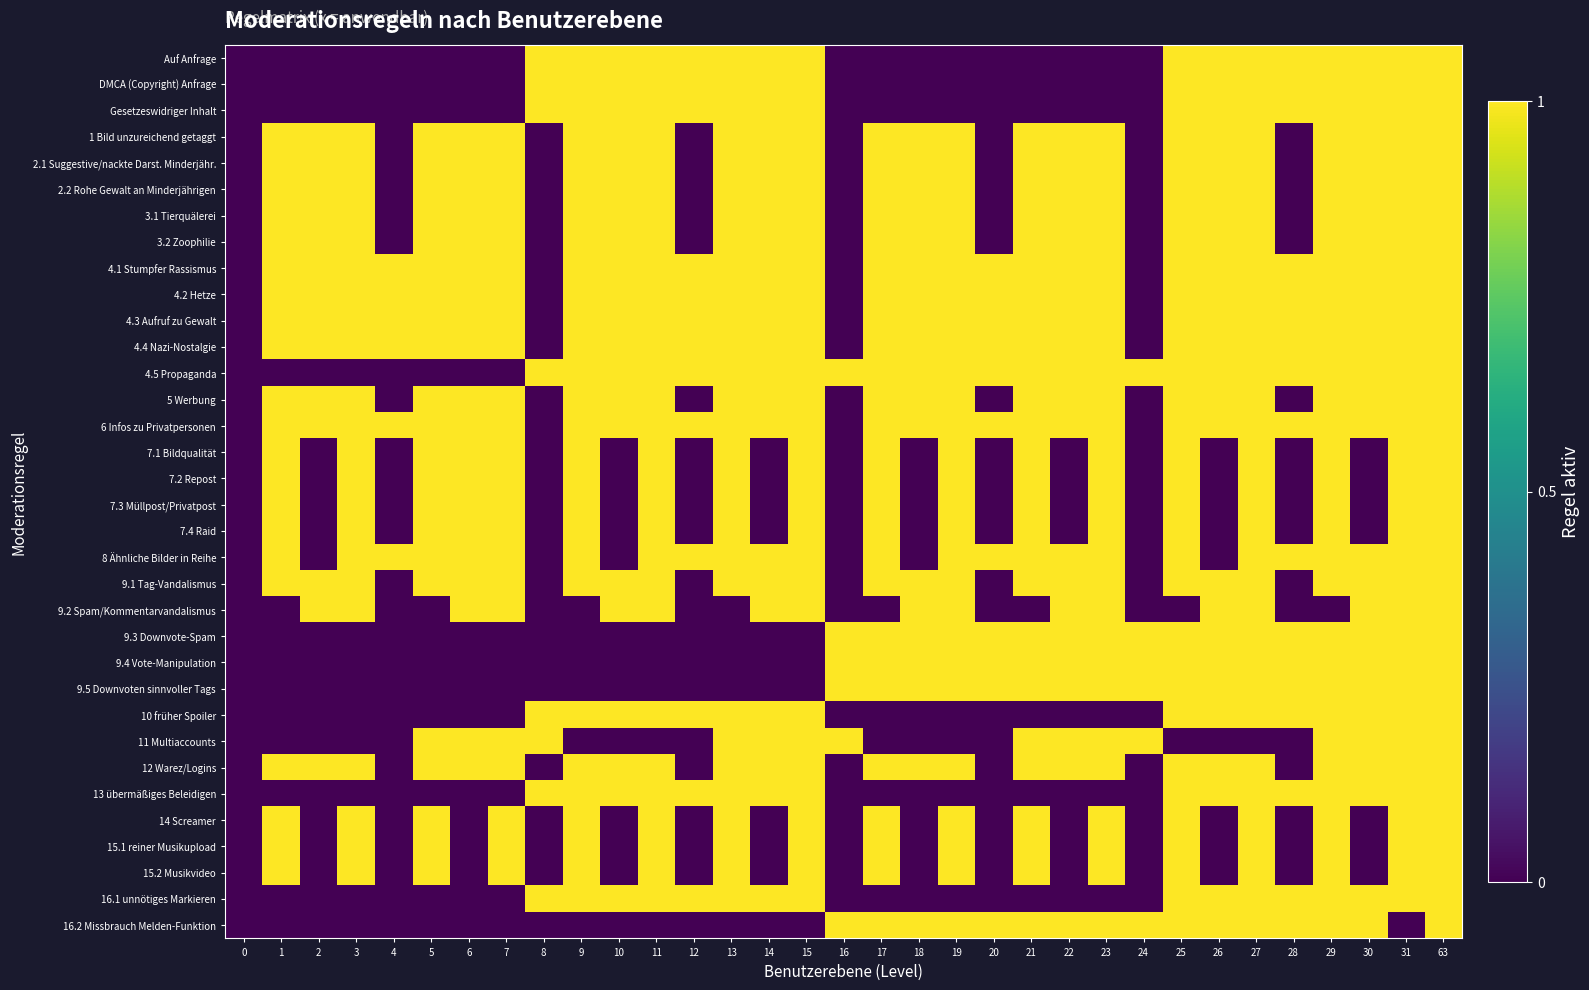

Reading left to right, list all the values displayed in this chart.

Auf Anfrage: 0=0	1=0	2=0	3=0	4=0	5=0	6=0	7=0	8=1	9=1	10=1	11=1	12=1	13=1	14=1	15=1	16=0	17=0	18=0	19=0	20=0	21=0	22=0	23=0	24=0	25=1	26=1	27=1	28=1	29=1	30=1	31=1	63=1
DMCA (Copyright) Anfrage: 0=0	1=0	2=0	3=0	4=0	5=0	6=0	7=0	8=1	9=1	10=1	11=1	12=1	13=1	14=1	15=1	16=0	17=0	18=0	19=0	20=0	21=0	22=0	23=0	24=0	25=1	26=1	27=1	28=1	29=1	30=1	31=1	63=1
Gesetzeswidriger Inhalt: 0=0	1=0	2=0	3=0	4=0	5=0	6=0	7=0	8=1	9=1	10=1	11=1	12=1	13=1	14=1	15=1	16=0	17=0	18=0	19=0	20=0	21=0	22=0	23=0	24=0	25=1	26=1	27=1	28=1	29=1	30=1	31=1	63=1
1 Bild unzureichend getaggt: 0=0	1=1	2=1	3=1	4=0	5=1	6=1	7=1	8=0	9=1	10=1	11=1	12=0	13=1	14=1	15=1	16=0	17=1	18=1	19=1	20=0	21=1	22=1	23=1	24=0	25=1	26=1	27=1	28=0	29=1	30=1	31=1	63=1
2.1 Suggestive/nackte Darst. Minderjähr.: 0=0	1=1	2=1	3=1	4=0	5=1	6=1	7=1	8=0	9=1	10=1	11=1	12=0	13=1	14=1	15=1	16=0	17=1	18=1	19=1	20=0	21=1	22=1	23=1	24=0	25=1	26=1	27=1	28=0	29=1	30=1	31=1	63=1
2.2 Rohe Gewalt an Minderjährigen: 0=0	1=1	2=1	3=1	4=0	5=1	6=1	7=1	8=0	9=1	10=1	11=1	12=0	13=1	14=1	15=1	16=0	17=1	18=1	19=1	20=0	21=1	22=1	23=1	24=0	25=1	26=1	27=1	28=0	29=1	30=1	31=1	63=1
3.1 Tierquälerei: 0=0	1=1	2=1	3=1	4=0	5=1	6=1	7=1	8=0	9=1	10=1	11=1	12=0	13=1	14=1	15=1	16=0	17=1	18=1	19=1	20=0	21=1	22=1	23=1	24=0	25=1	26=1	27=1	28=0	29=1	30=1	31=1	63=1
3.2 Zoophilie: 0=0	1=1	2=1	3=1	4=0	5=1	6=1	7=1	8=0	9=1	10=1	11=1	12=0	13=1	14=1	15=1	16=0	17=1	18=1	19=1	20=0	21=1	22=1	23=1	24=0	25=1	26=1	27=1	28=0	29=1	30=1	31=1	63=1
4.1 Stumpfer Rassismus: 0=0	1=1	2=1	3=1	4=1	5=1	6=1	7=1	8=0	9=1	10=1	11=1	12=1	13=1	14=1	15=1	16=0	17=1	18=1	19=1	20=1	21=1	22=1	23=1	24=0	25=1	26=1	27=1	28=1	29=1	30=1	31=1	63=1
4.2 Hetze: 0=0	1=1	2=1	3=1	4=1	5=1	6=1	7=1	8=0	9=1	10=1	11=1	12=1	13=1	14=1	15=1	16=0	17=1	18=1	19=1	20=1	21=1	22=1	23=1	24=0	25=1	26=1	27=1	28=1	29=1	30=1	31=1	63=1
4.3 Aufruf zu Gewalt: 0=0	1=1	2=1	3=1	4=1	5=1	6=1	7=1	8=0	9=1	10=1	11=1	12=1	13=1	14=1	15=1	16=0	17=1	18=1	19=1	20=1	21=1	22=1	23=1	24=0	25=1	26=1	27=1	28=1	29=1	30=1	31=1	63=1
4.4 Nazi-Nostalgie: 0=0	1=1	2=1	3=1	4=1	5=1	6=1	7=1	8=0	9=1	10=1	11=1	12=1	13=1	14=1	15=1	16=0	17=1	18=1	19=1	20=1	21=1	22=1	23=1	24=0	25=1	26=1	27=1	28=1	29=1	30=1	31=1	63=1
4.5 Propaganda: 0=0	1=0	2=0	3=0	4=0	5=0	6=0	7=0	8=1	9=1	10=1	11=1	12=1	13=1	14=1	15=1	16=1	17=1	18=1	19=1	20=1	21=1	22=1	23=1	24=1	25=1	26=1	27=1	28=1	29=1	30=1	31=1	63=1
5 Werbung: 0=0	1=1	2=1	3=1	4=0	5=1	6=1	7=1	8=0	9=1	10=1	11=1	12=0	13=1	14=1	15=1	16=0	17=1	18=1	19=1	20=0	21=1	22=1	23=1	24=0	25=1	26=1	27=1	28=0	29=1	30=1	31=1	63=1
6 Infos zu Privatpersonen: 0=0	1=1	2=1	3=1	4=1	5=1	6=1	7=1	8=0	9=1	10=1	11=1	12=1	13=1	14=1	15=1	16=0	17=1	18=1	19=1	20=1	21=1	22=1	23=1	24=0	25=1	26=1	27=1	28=1	29=1	30=1	31=1	63=1
7.1 Bildqualität: 0=0	1=1	2=0	3=1	4=0	5=1	6=1	7=1	8=0	9=1	10=0	11=1	12=0	13=1	14=0	15=1	16=0	17=1	18=0	19=1	20=0	21=1	22=0	23=1	24=0	25=1	26=0	27=1	28=0	29=1	30=0	31=1	63=1
7.2 Repost: 0=0	1=1	2=0	3=1	4=0	5=1	6=1	7=1	8=0	9=1	10=0	11=1	12=0	13=1	14=0	15=1	16=0	17=1	18=0	19=1	20=0	21=1	22=0	23=1	24=0	25=1	26=0	27=1	28=0	29=1	30=0	31=1	63=1
7.3 Müllpost/Privatpost: 0=0	1=1	2=0	3=1	4=0	5=1	6=1	7=1	8=0	9=1	10=0	11=1	12=0	13=1	14=0	15=1	16=0	17=1	18=0	19=1	20=0	21=1	22=0	23=1	24=0	25=1	26=0	27=1	28=0	29=1	30=0	31=1	63=1
7.4 Raid: 0=0	1=1	2=0	3=1	4=0	5=1	6=1	7=1	8=0	9=1	10=0	11=1	12=0	13=1	14=0	15=1	16=0	17=1	18=0	19=1	20=0	21=1	22=0	23=1	24=0	25=1	26=0	27=1	28=0	29=1	30=0	31=1	63=1
8 Ähnliche Bilder in Reihe: 0=0	1=1	2=0	3=1	4=1	5=1	6=1	7=1	8=0	9=1	10=0	11=1	12=1	13=1	14=1	15=1	16=0	17=1	18=0	19=1	20=1	21=1	22=1	23=1	24=0	25=1	26=0	27=1	28=1	29=1	30=1	31=1	63=1
9.1 Tag-Vandalismus: 0=0	1=1	2=1	3=1	4=0	5=1	6=1	7=1	8=0	9=1	10=1	11=1	12=0	13=1	14=1	15=1	16=0	17=1	18=1	19=1	20=0	21=1	22=1	23=1	24=0	25=1	26=1	27=1	28=0	29=1	30=1	31=1	63=1
9.2 Spam/Kommentarvandalismus: 0=0	1=0	2=1	3=1	4=0	5=0	6=1	7=1	8=0	9=0	10=1	11=1	12=0	13=0	14=1	15=1	16=0	17=0	18=1	19=1	20=0	21=0	22=1	23=1	24=0	25=0	26=1	27=1	28=0	29=0	30=1	31=1	63=1
9.3 Downvote-Spam: 0=0	1=0	2=0	3=0	4=0	5=0	6=0	7=0	8=0	9=0	10=0	11=0	12=0	13=0	14=0	15=0	16=1	17=1	18=1	19=1	20=1	21=1	22=1	23=1	24=1	25=1	26=1	27=1	28=1	29=1	30=1	31=1	63=1
9.4 Vote-Manipulation: 0=0	1=0	2=0	3=0	4=0	5=0	6=0	7=0	8=0	9=0	10=0	11=0	12=0	13=0	14=0	15=0	16=1	17=1	18=1	19=1	20=1	21=1	22=1	23=1	24=1	25=1	26=1	27=1	28=1	29=1	30=1	31=1	63=1
9.5 Downvoten sinnvoller Tags: 0=0	1=0	2=0	3=0	4=0	5=0	6=0	7=0	8=0	9=0	10=0	11=0	12=0	13=0	14=0	15=0	16=1	17=1	18=1	19=1	20=1	21=1	22=1	23=1	24=1	25=1	26=1	27=1	28=1	29=1	30=1	31=1	63=1
10 früher Spoiler: 0=0	1=0	2=0	3=0	4=0	5=0	6=0	7=0	8=1	9=1	10=1	11=1	12=1	13=1	14=1	15=1	16=0	17=0	18=0	19=0	20=0	21=0	22=0	23=0	24=0	25=1	26=1	27=1	28=1	29=1	30=1	31=1	63=1
11 Multiaccounts: 0=0	1=0	2=0	3=0	4=0	5=1	6=1	7=1	8=1	9=0	10=0	11=0	12=0	13=1	14=1	15=1	16=1	17=0	18=0	19=0	20=0	21=1	22=1	23=1	24=1	25=0	26=0	27=0	28=0	29=1	30=1	31=1	63=1
12 Warez/Logins: 0=0	1=1	2=1	3=1	4=0	5=1	6=1	7=1	8=0	9=1	10=1	11=1	12=0	13=1	14=1	15=1	16=0	17=1	18=1	19=1	20=0	21=1	22=1	23=1	24=0	25=1	26=1	27=1	28=0	29=1	30=1	31=1	63=1
13 übermäßiges Beleidigen: 0=0	1=0	2=0	3=0	4=0	5=0	6=0	7=0	8=1	9=1	10=1	11=1	12=1	13=1	14=1	15=1	16=0	17=0	18=0	19=0	20=0	21=0	22=0	23=0	24=0	25=1	26=1	27=1	28=1	29=1	30=1	31=1	63=1
14 Screamer: 0=0	1=1	2=0	3=1	4=0	5=1	6=0	7=1	8=0	9=1	10=0	11=1	12=0	13=1	14=0	15=1	16=0	17=1	18=0	19=1	20=0	21=1	22=0	23=1	24=0	25=1	26=0	27=1	28=0	29=1	30=0	31=1	63=1
15.1 reiner Musikupload: 0=0	1=1	2=0	3=1	4=0	5=1	6=0	7=1	8=0	9=1	10=0	11=1	12=0	13=1	14=0	15=1	16=0	17=1	18=0	19=1	20=0	21=1	22=0	23=1	24=0	25=1	26=0	27=1	28=0	29=1	30=0	31=1	63=1
15.2 Musikvideo: 0=0	1=1	2=0	3=1	4=0	5=1	6=0	7=1	8=0	9=1	10=0	11=1	12=0	13=1	14=0	15=1	16=0	17=1	18=0	19=1	20=0	21=1	22=0	23=1	24=0	25=1	26=0	27=1	28=0	29=1	30=0	31=1	63=1
16.1 unnötiges Markieren: 0=0	1=0	2=0	3=0	4=0	5=0	6=0	7=0	8=1	9=1	10=1	11=1	12=1	13=1	14=1	15=1	16=0	17=0	18=0	19=0	20=0	21=0	22=0	23=0	24=0	25=1	26=1	27=1	28=1	29=1	30=1	31=1	63=1
16.2 Missbrauch Melden-Funktion: 0=0	1=0	2=0	3=0	4=0	5=0	6=0	7=0	8=0	9=0	10=0	11=0	12=0	13=0	14=0	15=0	16=1	17=1	18=1	19=1	20=1	21=1	22=1	23=1	24=1	25=1	26=1	27=1	28=1	29=1	30=1	31=0	63=1